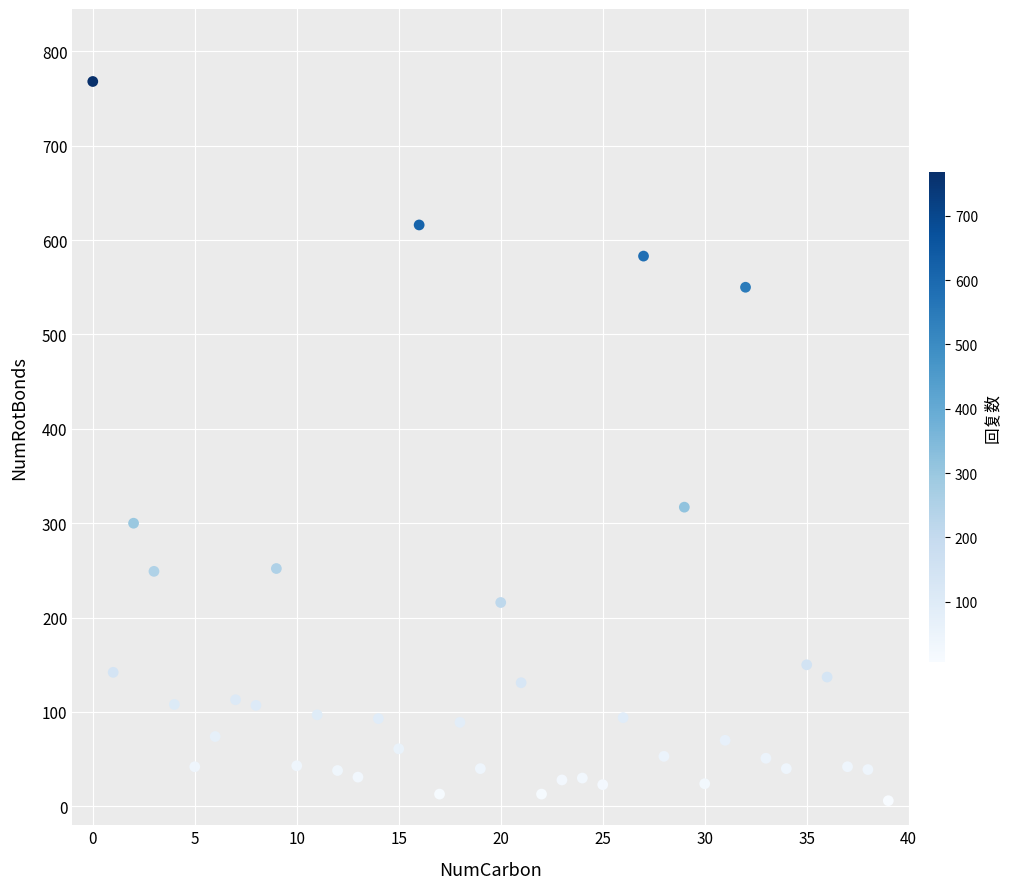

What is the range of Y values (max minus min)?

762